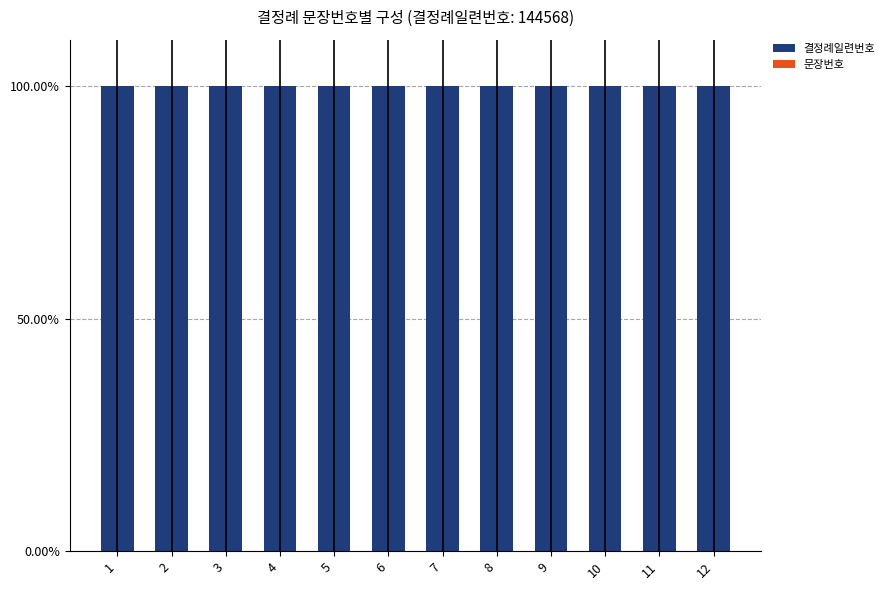

What is the sum of all 결정례일련번호 values?

1199.9